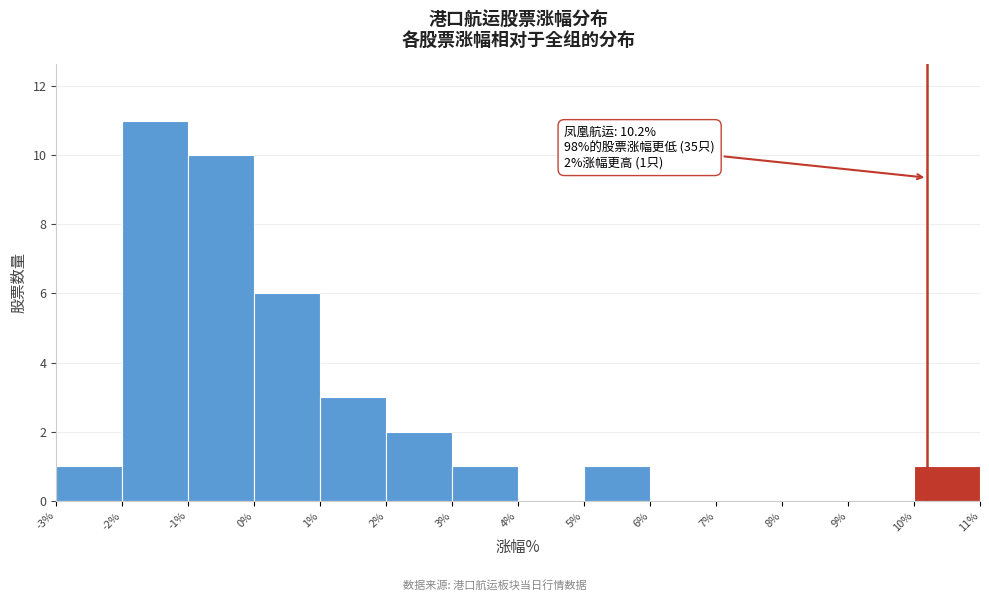

Which range on the x-axis has the tallest bar?

-2% to -1%